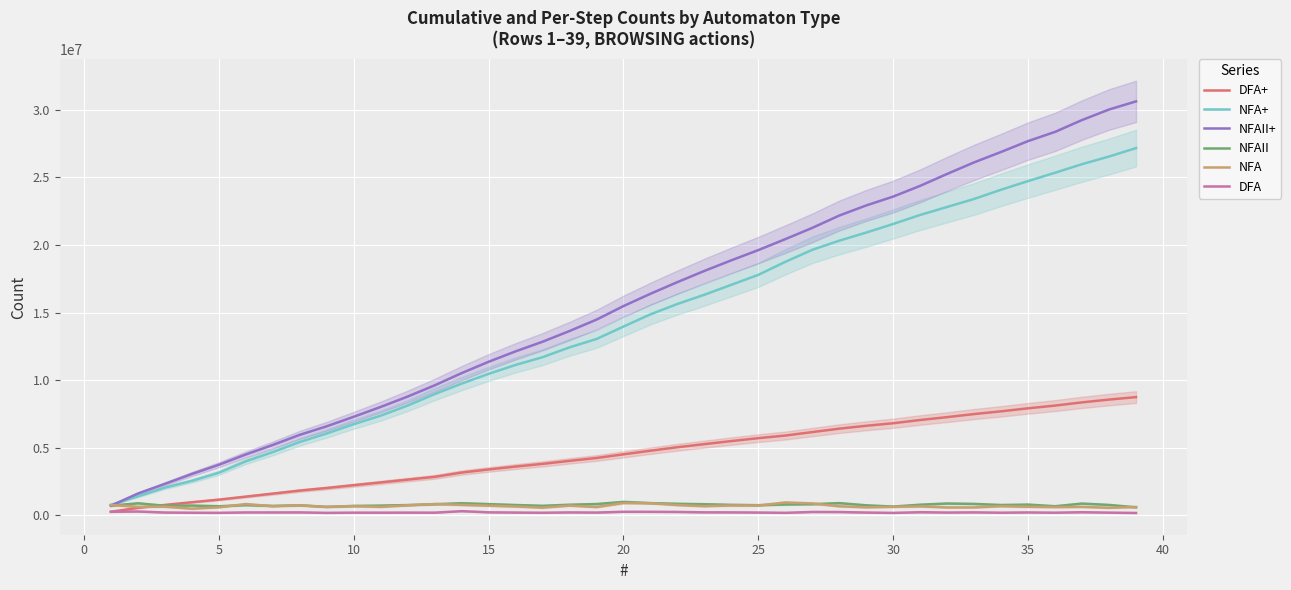

Which series has the largest range (max minus min)?

NFAII+